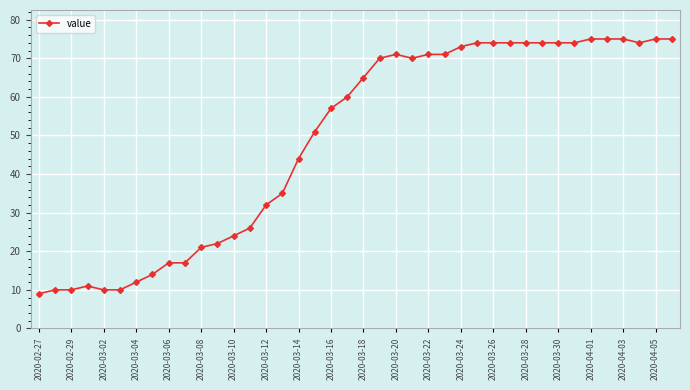

What is the maximum value shown in the chart?

75